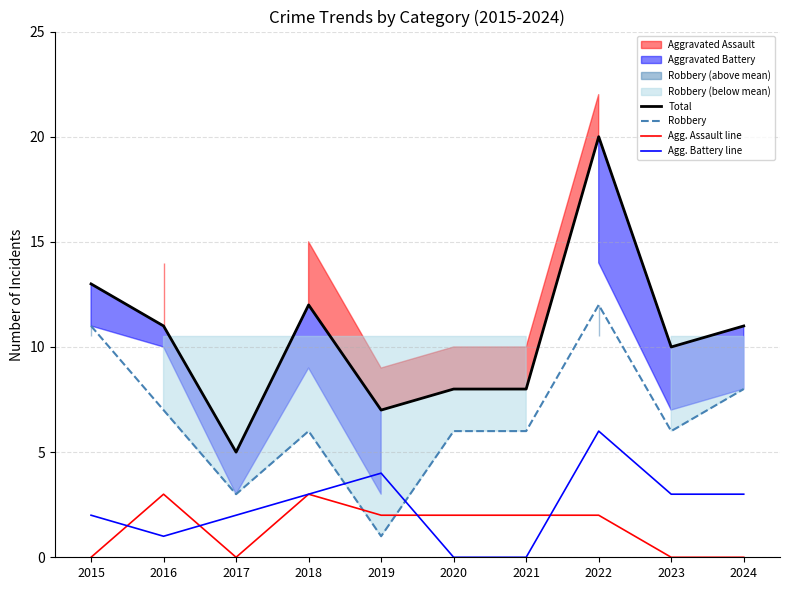

At how many categories does at least one series exceed 4?

10